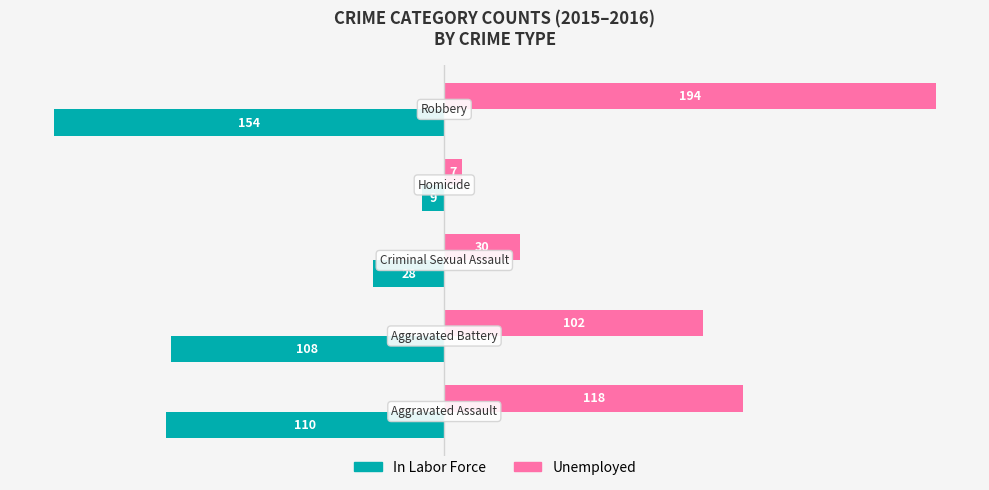

What are all the series names shown in the legend?

In Labor Force, Unemployed